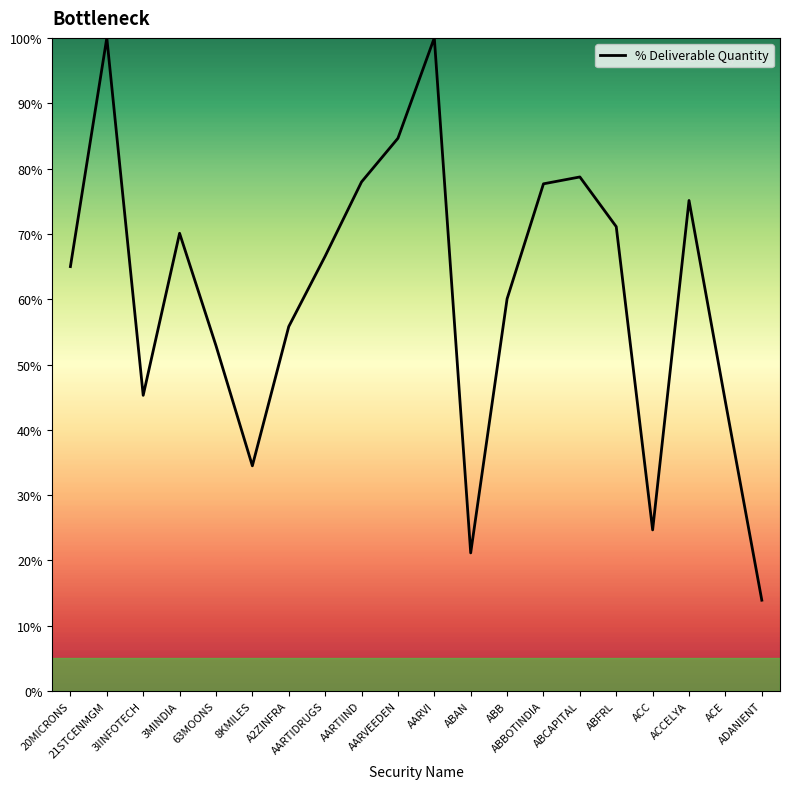

What is the maximum value shown in the chart?

100.0